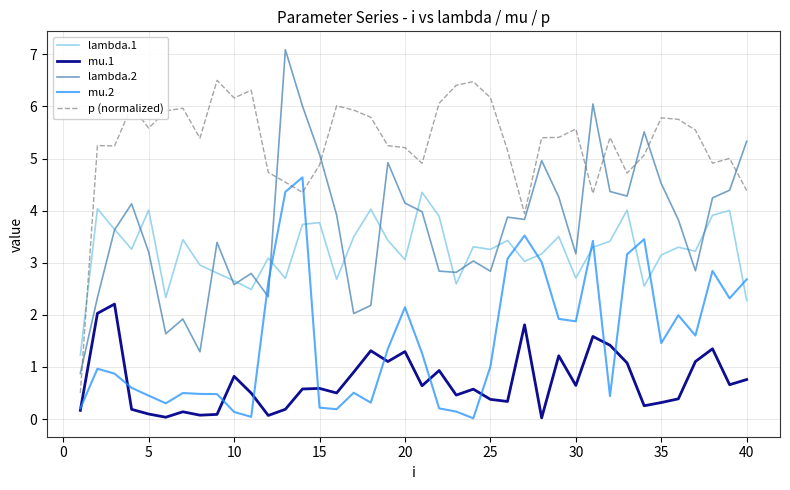

After their last crossing, which series has the higher values: mu.2 or lambda.2?

lambda.2